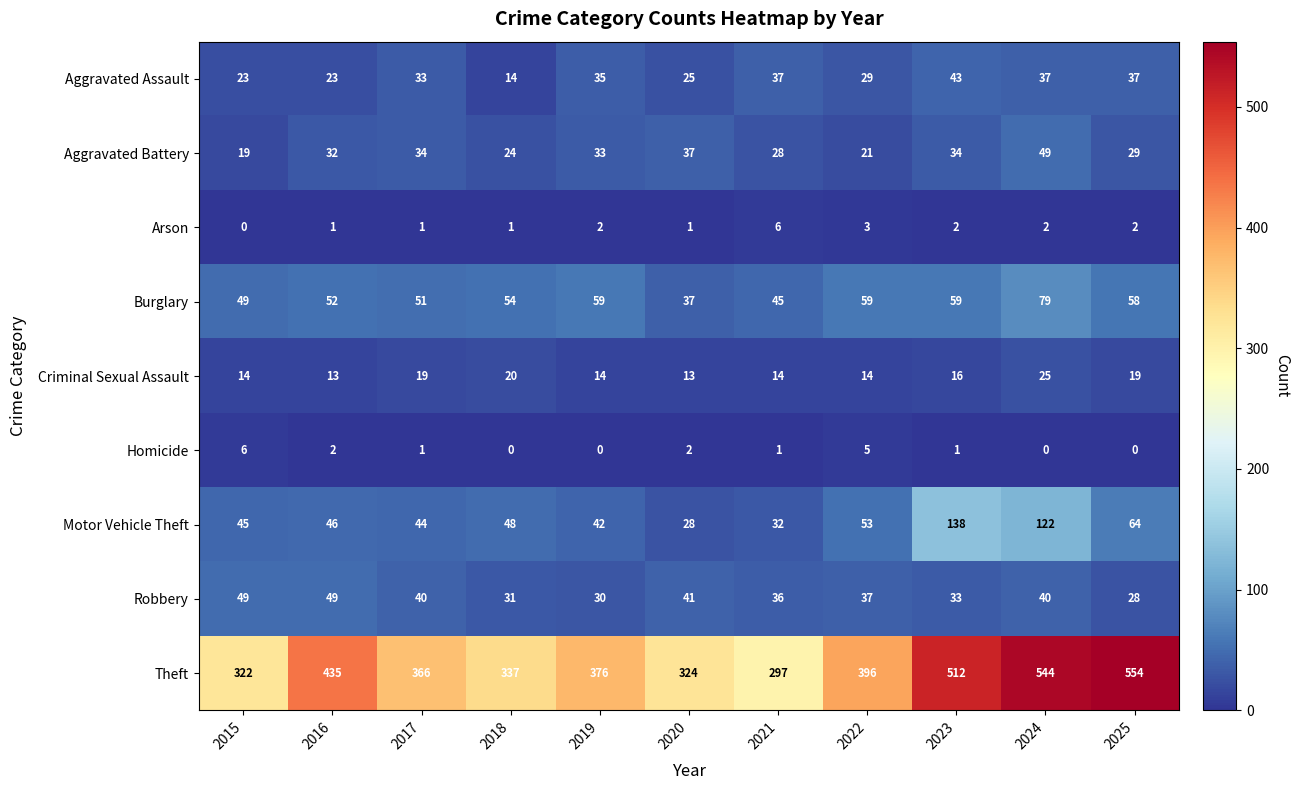

The Motor Vehicle Theft series shows 38 at 2024. True or false?

False